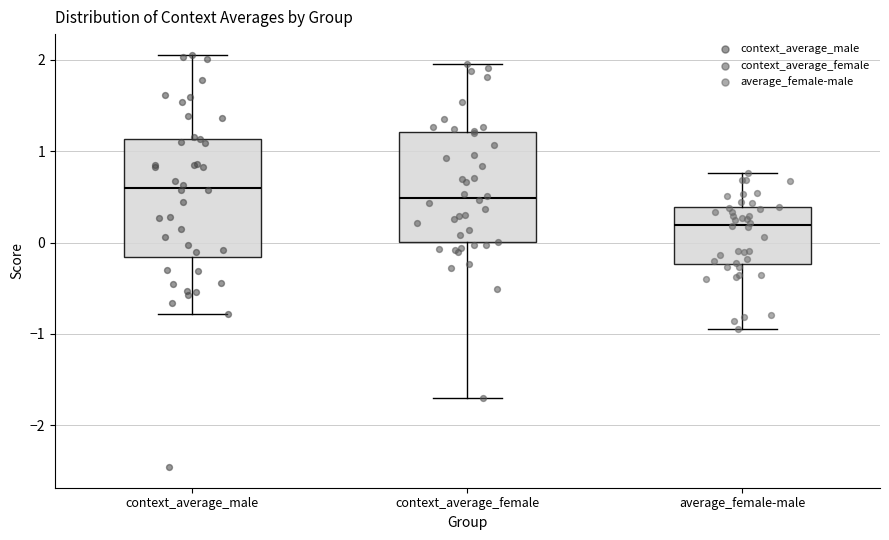

Where does the lower whisker of the box for average_female-male end on the y-axis? The values are not printed on the chart, so give them approximately, as read against the axis.

-0.9